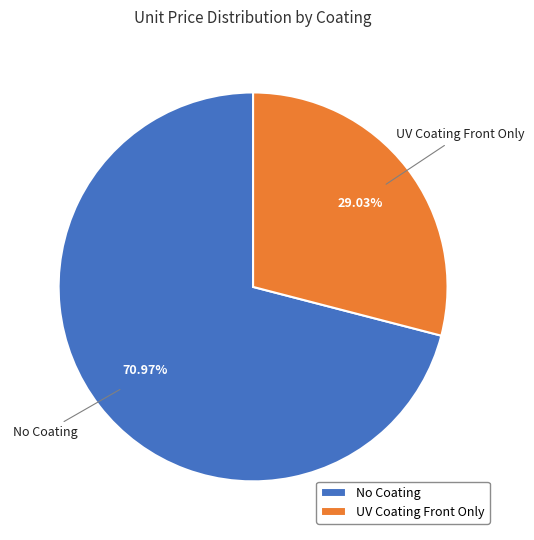

Is there any slice that represents more than half of the pie?

Yes